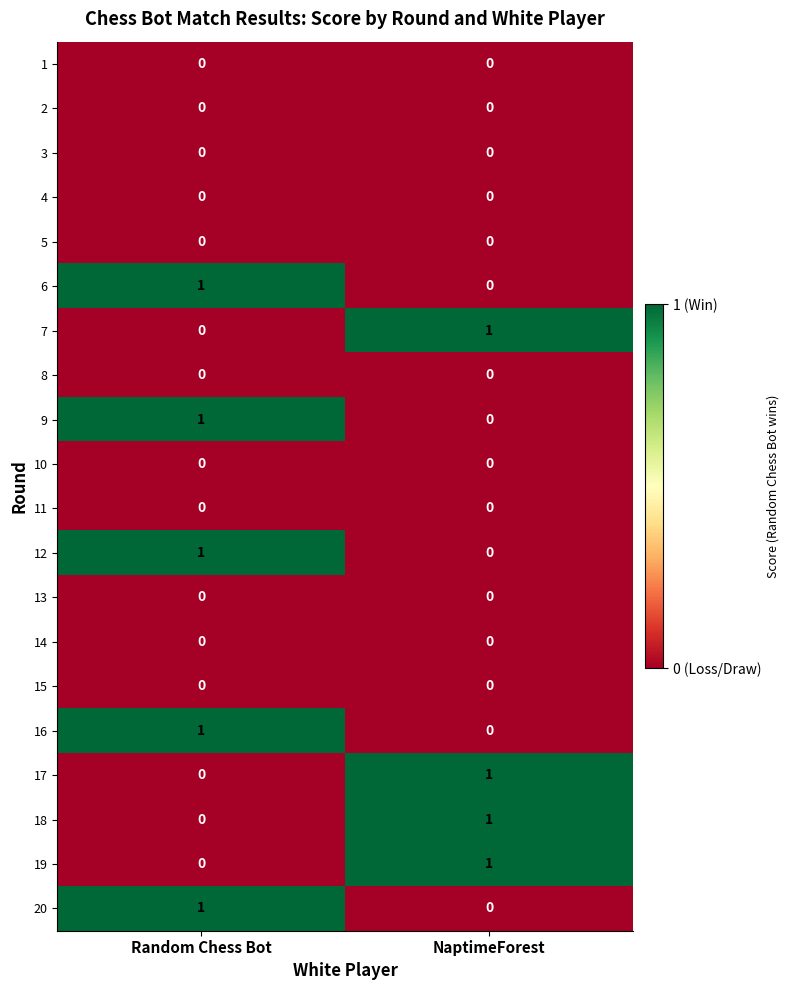

True or false: 8 has a value of 0 at Random Chess Bot.

True